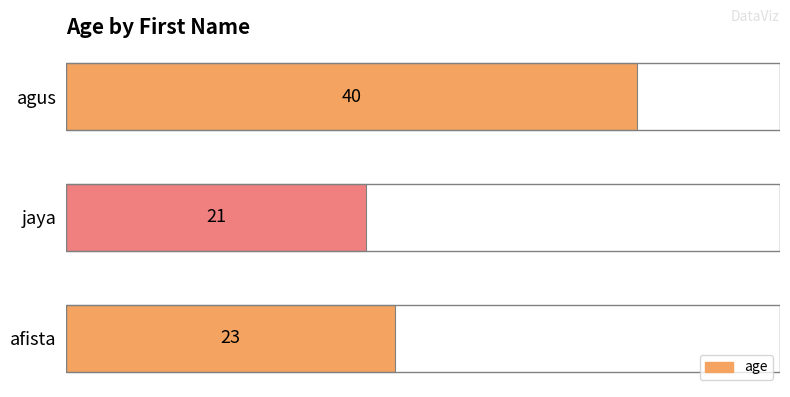

How many data points does each series have?

3